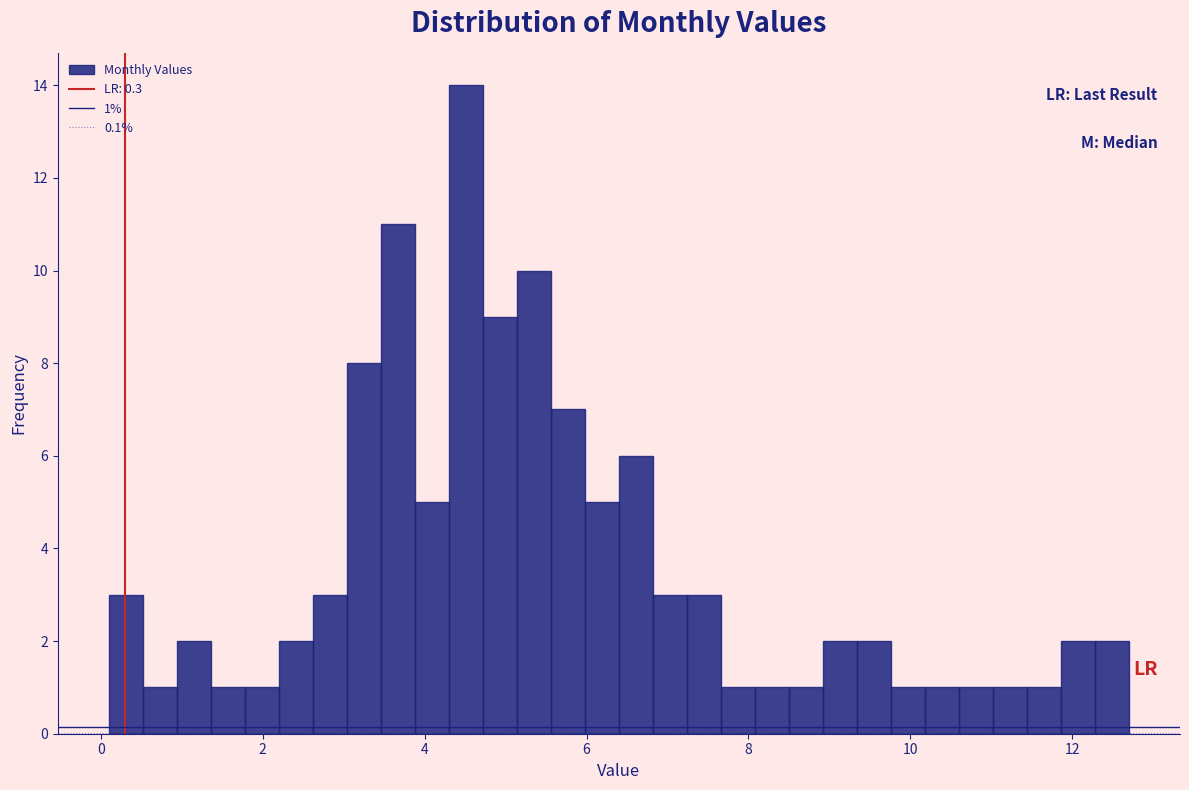

Around what value on the x-axis is the tallest bar? Give the approximate position of its centre, as read against the axis.

4.6